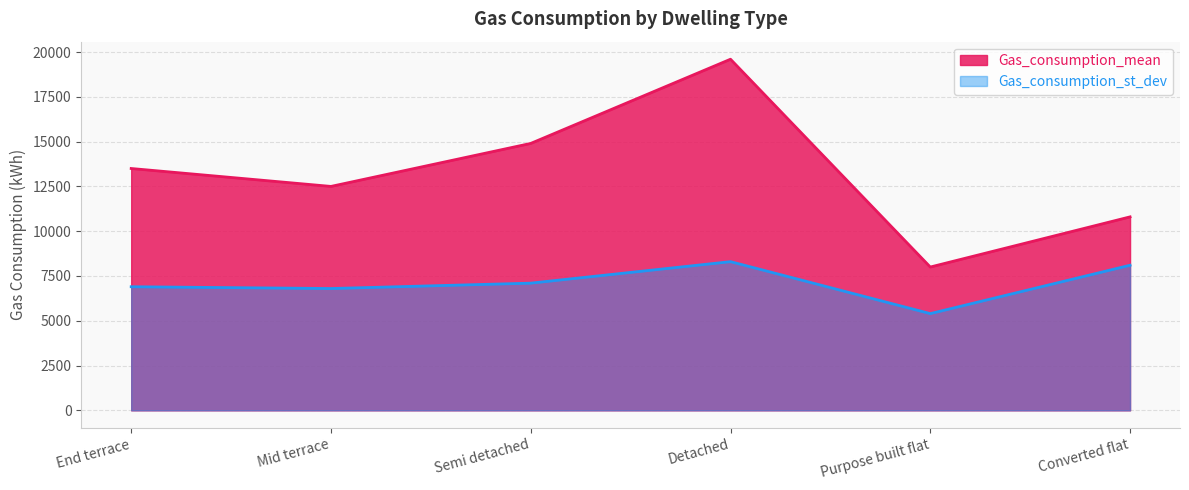

Where is the first local maximum for Gas_consumption_mean?

Detached